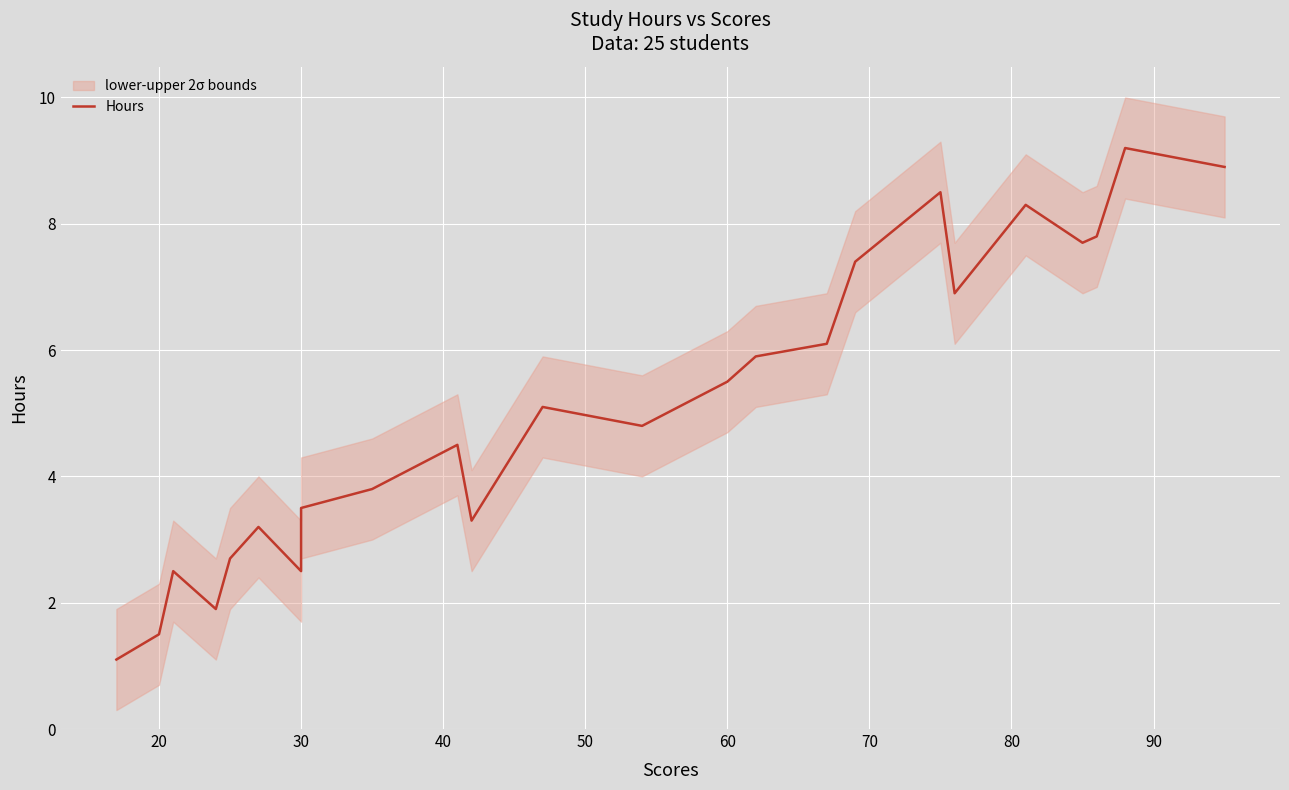

What is the value of the 16th point from the left?

5.9